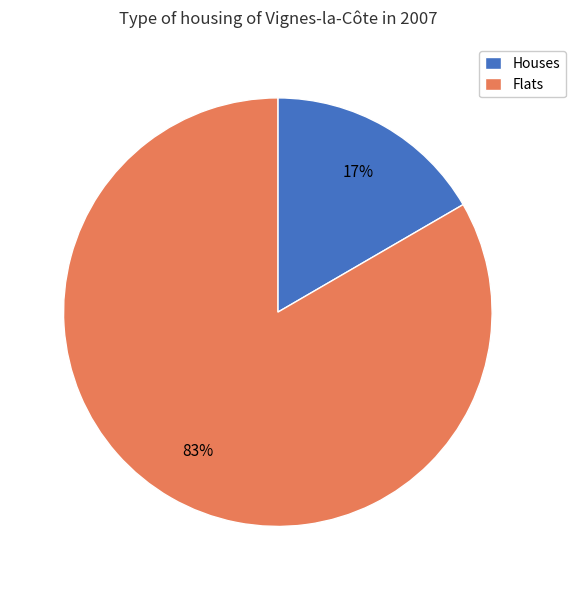

What percentage is the Houses slice, to the nearest percent?

17%